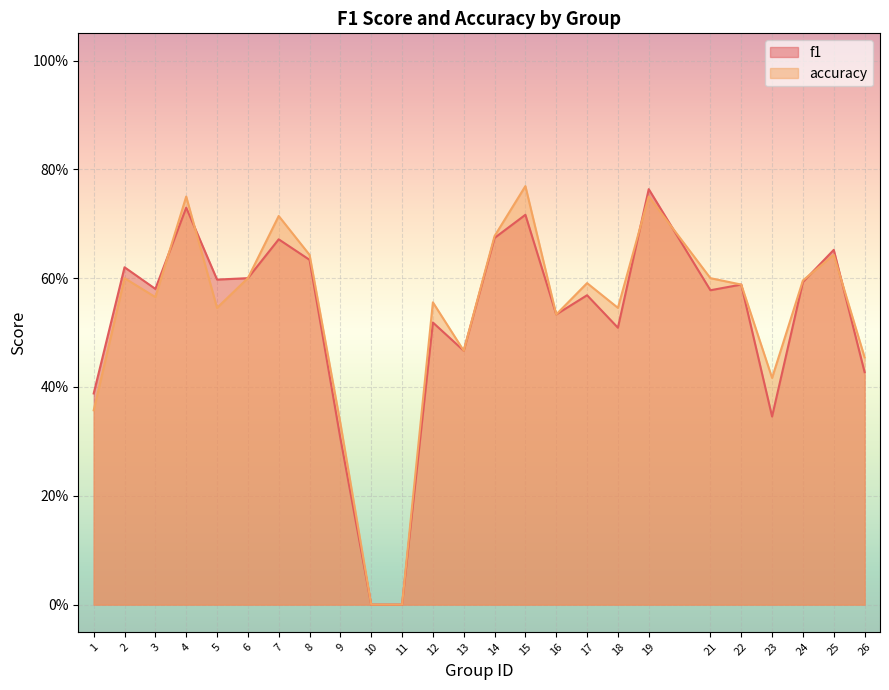

How many accuracy values are between 0 and 1?

25